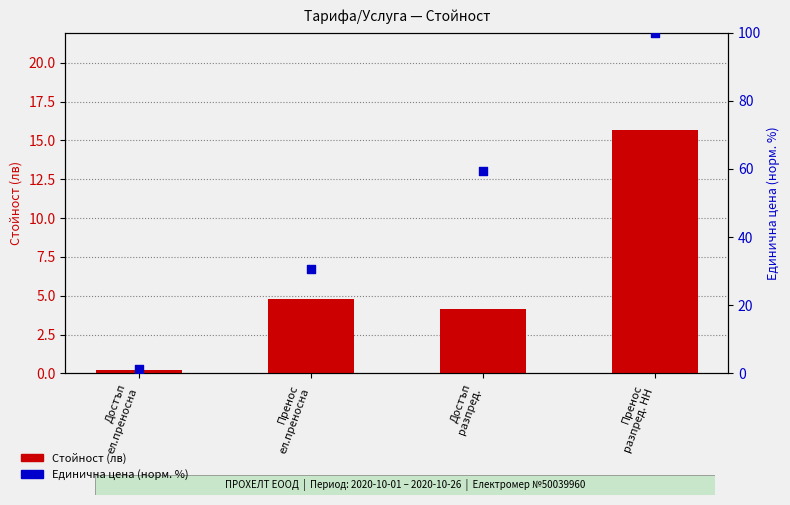

Which series has the widest spread of Y values?

Единична цена (норм. %)